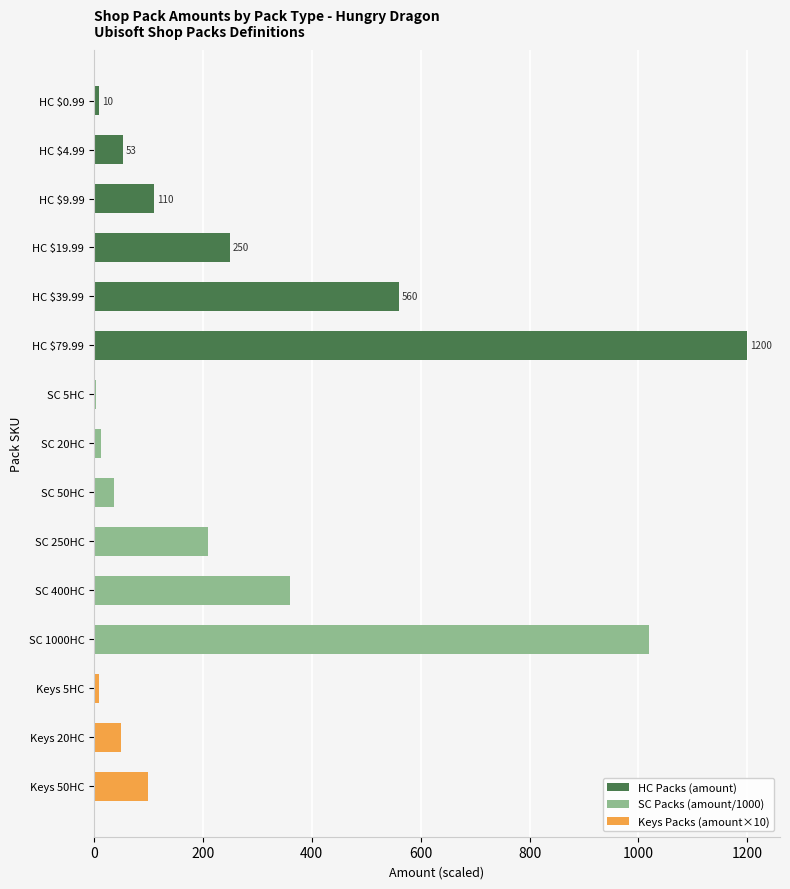

Between SC 250HC and SC 400HC, which series saw the biggest shift?

SC Packs (amount/1000)